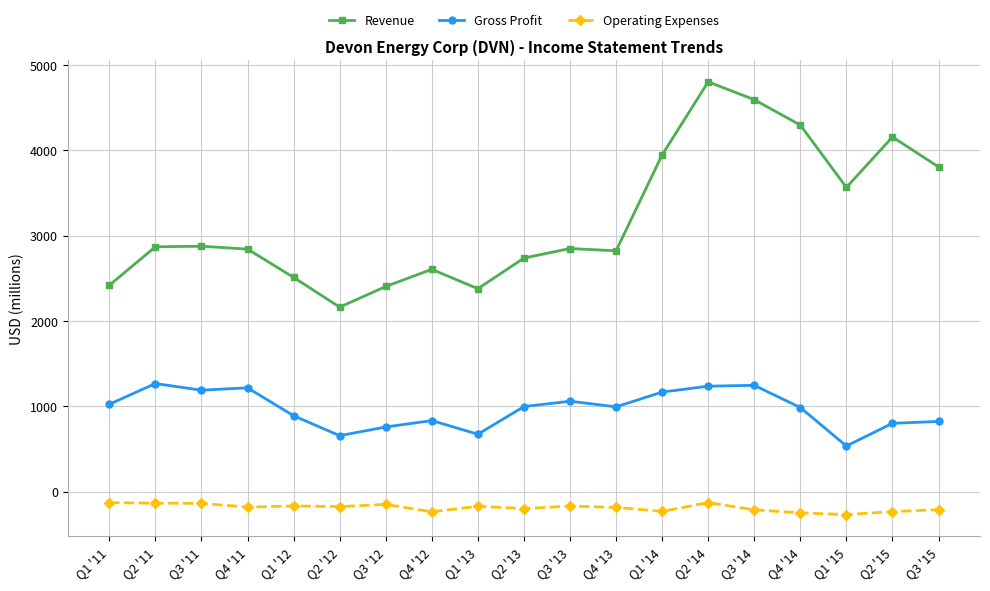

Between Q4 '11 and Q2 '15, which series saw the biggest shift?

Revenue